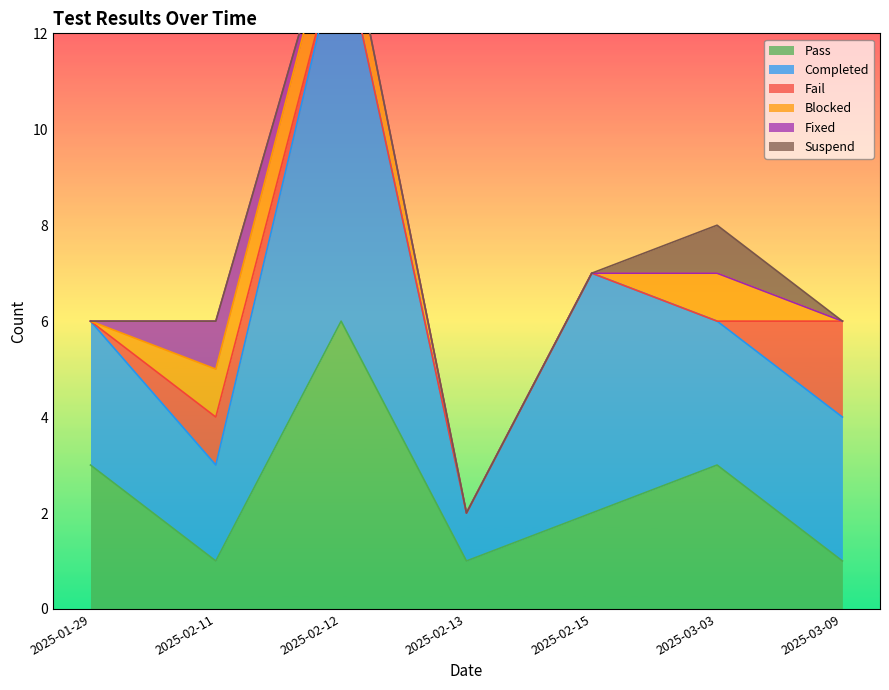

Reading left to right, extract all data points from this chart.

Pass: 3	1	6	1	2	3	1
Completed: 3	2	8	1	5	3	3
Fail: 0	1	0	0	0	0	2
Blocked: 0	1	1	0	0	1	0
Fixed: 0	1	0	0	0	0	0
Suspend: 0	0	0	0	0	1	0